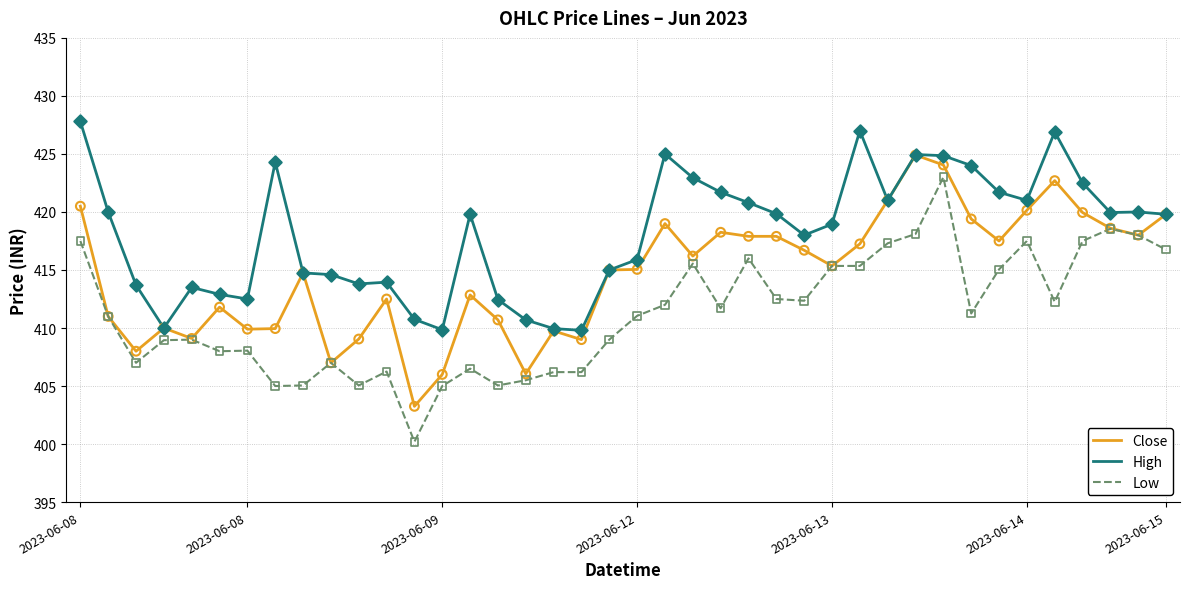

What is the highest value of the High series?

427.8